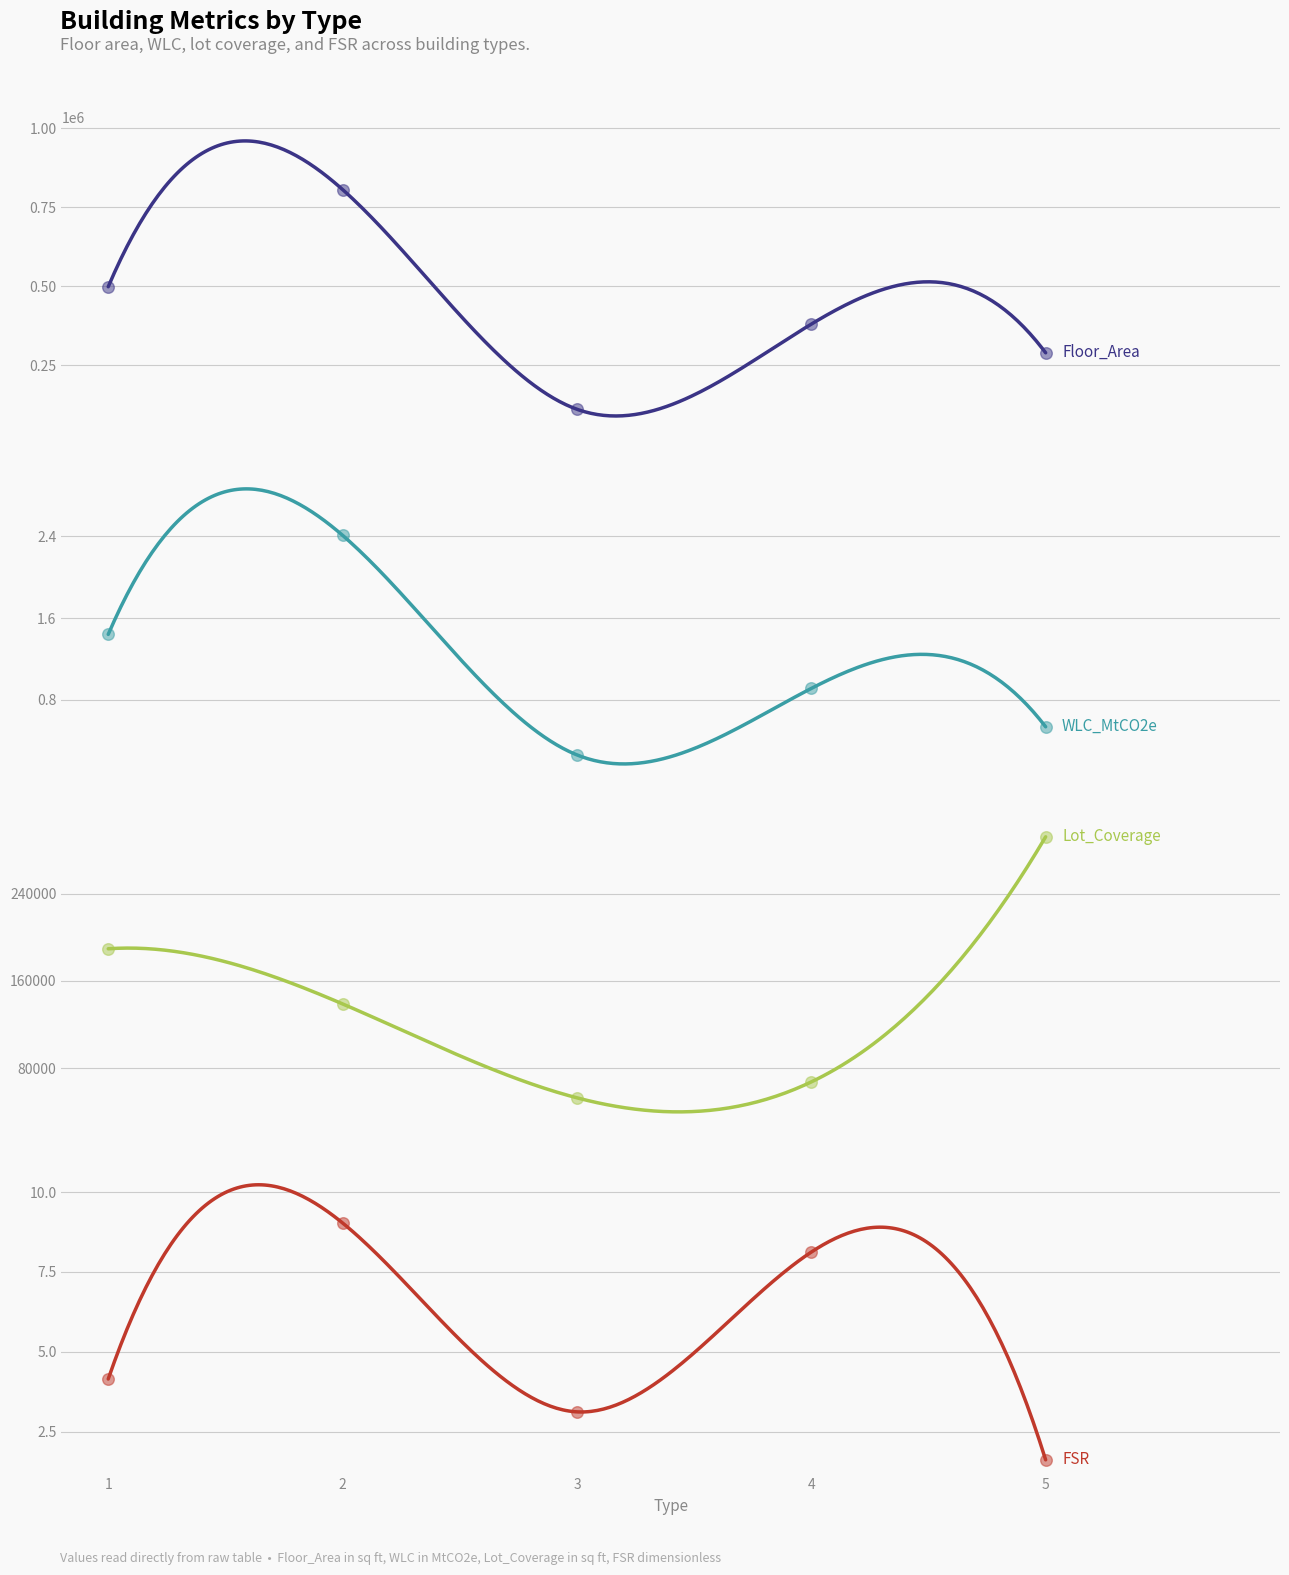

Which series contains the highest Y value?

Floor_Area